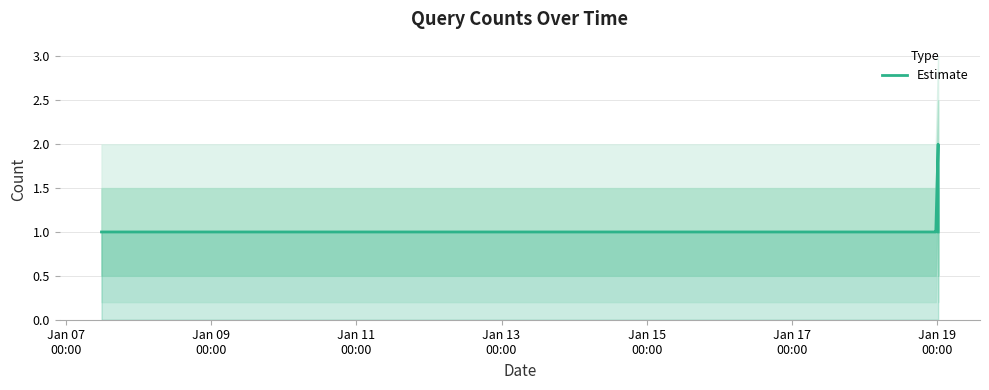

What is the value of the 2nd point from the left?

1